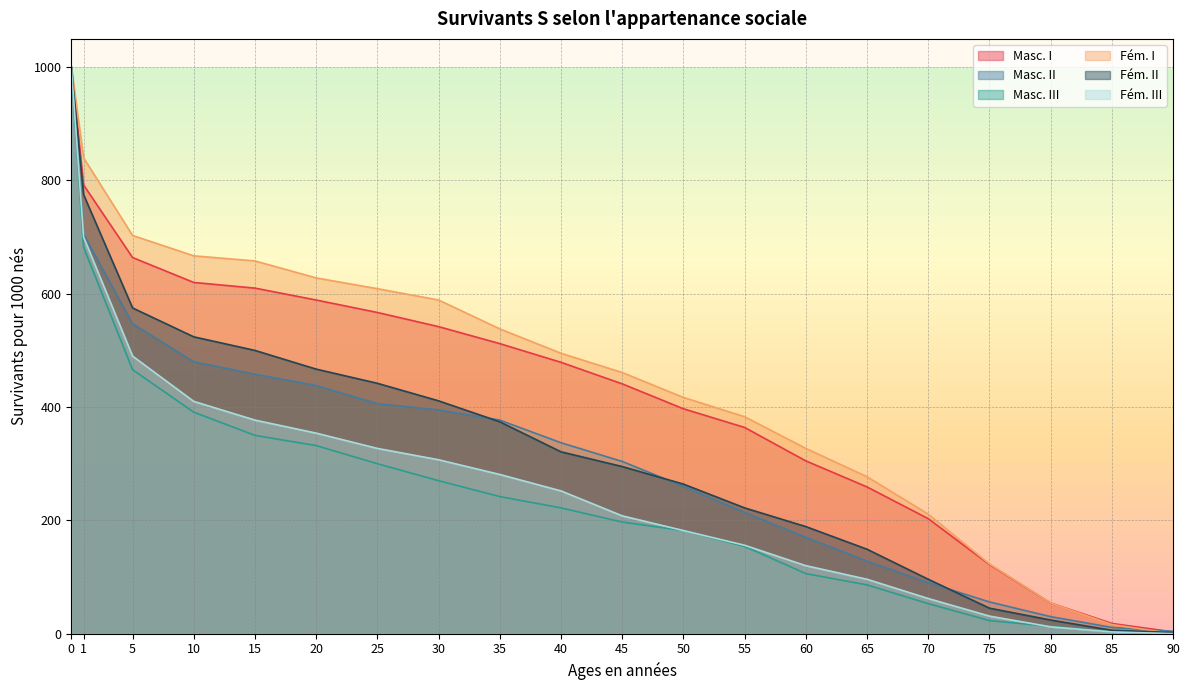

Reading left to right, list all the values displayed in this chart.

Masc. I: 0=1000	1=792	5=664	10=620	15=610	20=589	25=567	30=542	35=512	40=479	45=441	50=397	55=364	60=305	65=259	70=203	75=122	80=54	85=18	90=3
Masc. II: 0=1000	1=705	5=547	10=480	15=458	20=438	25=406	30=395	35=377	40=337	45=304	50=260	55=214	60=170	65=128	70=90	75=56	80=30	85=11	90=4
Masc. III: 0=1000	1=682	5=466	10=391	15=350	20=332	25=300	30=270	35=242	40=222	45=197	50=182	55=154	60=106	65=86	70=53	75=23	80=13	85=3	90=0
Fém. I: 0=1000	1=840	5=703	10=667	15=658	20=628	25=609	30=589	35=538	40=495	45=461	50=417	55=383	60=327	65=277	70=211	75=123	80=54	85=16	90=0
Fém. II: 0=1000	1=775	5=575	10=524	15=500	20=467	25=442	30=411	35=374	40=321	45=295	50=264	55=222	60=189	65=149	70=96	75=45	80=24	85=6	90=2
Fém. III: 0=1000	1=700	5=490	10=410	15=377	20=354	25=327	30=307	35=281	40=252	45=208	50=182	55=156	60=120	65=96	70=62	75=31	80=12	85=3	90=0